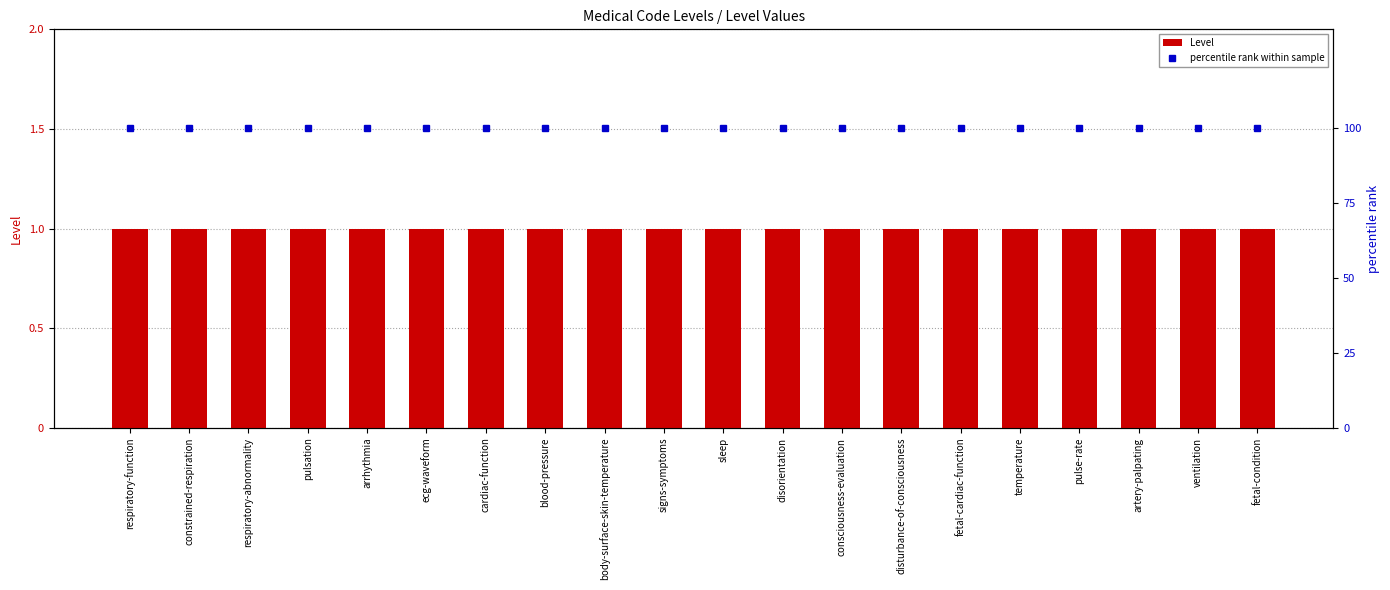

Is it true that percentile rank within sample equals 50 at fetal-condition?

False